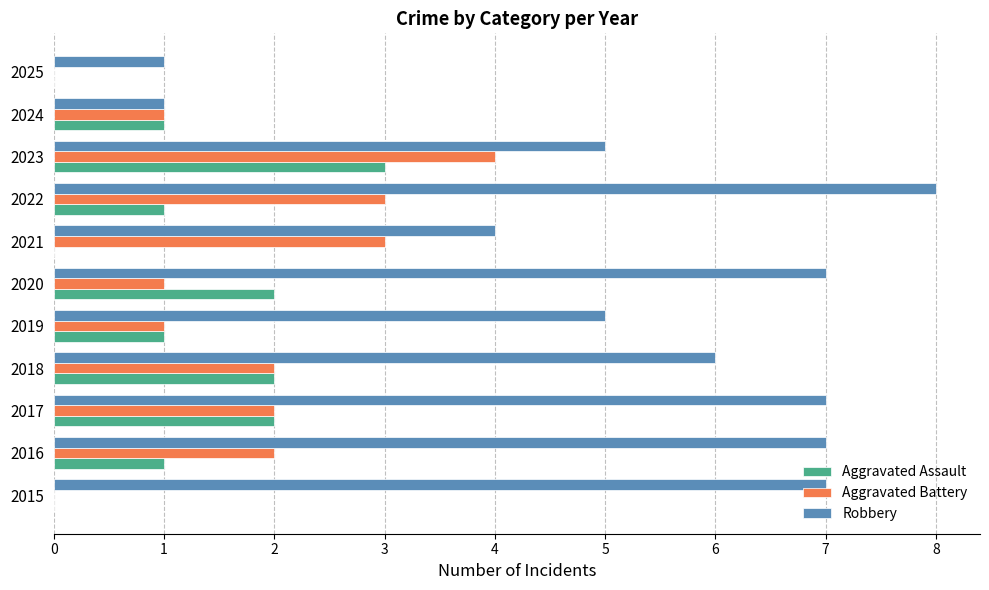

What value does the Robbery series have at 2017?

7